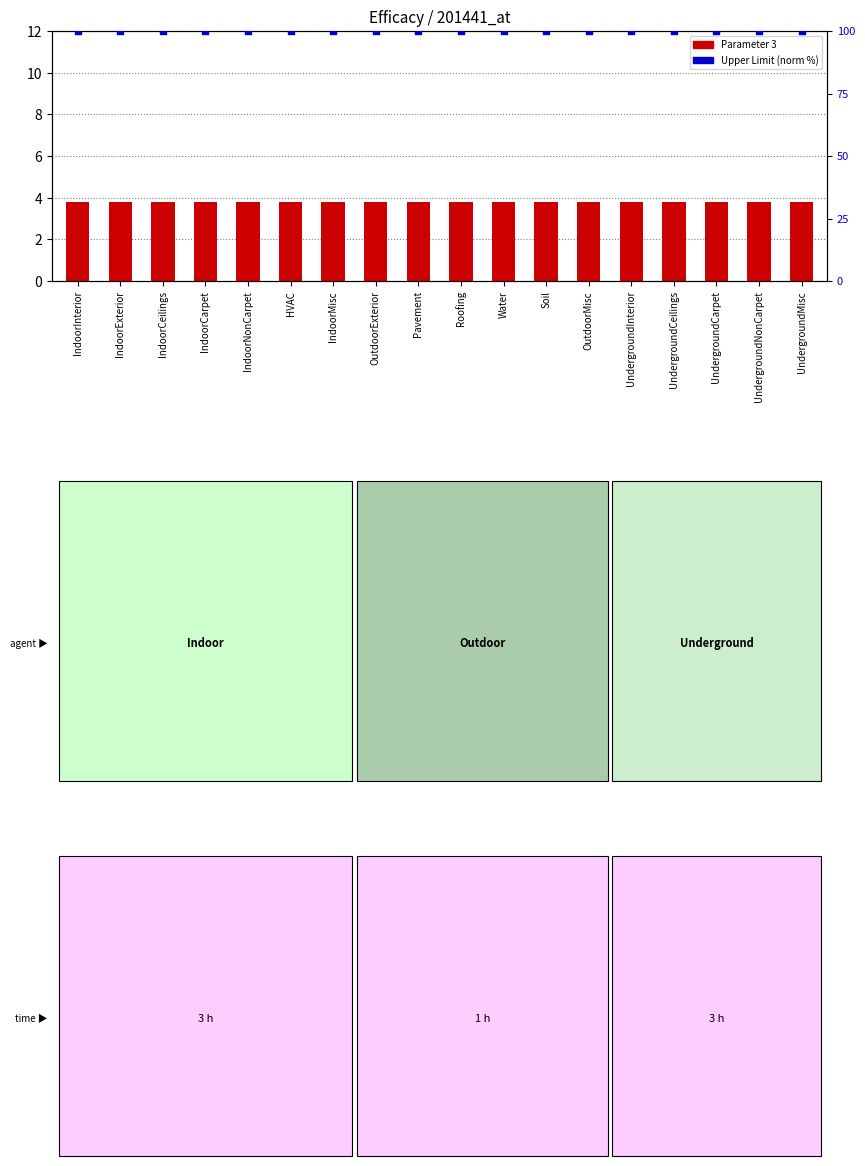

What are all the series names shown in the legend?

Parameter 3, Upper Limit (norm %)